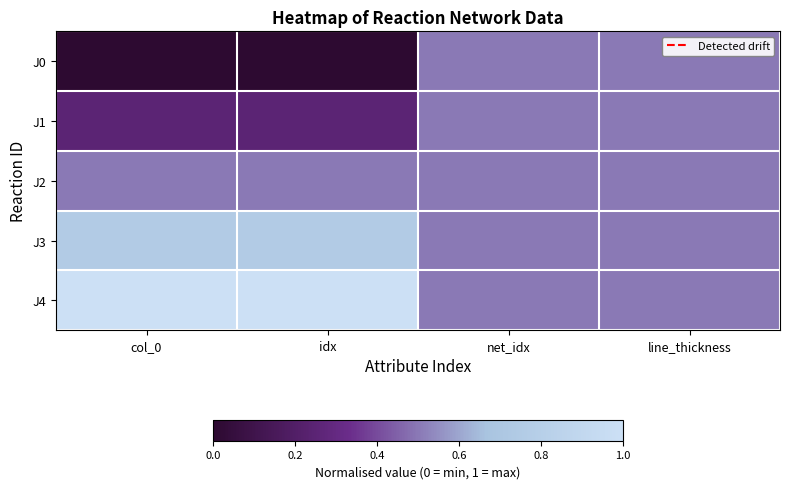

Which series changed the most between col_0 and line_thickness?

J0